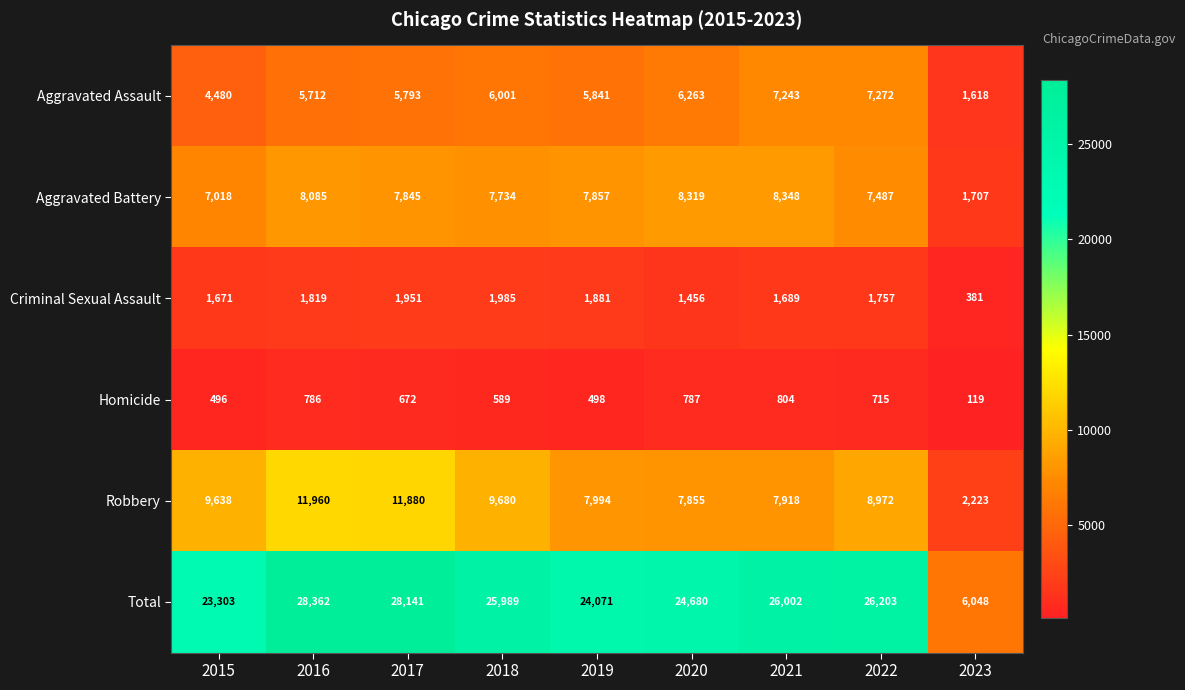

At which category does the chart reach its minimum across all series?

2023